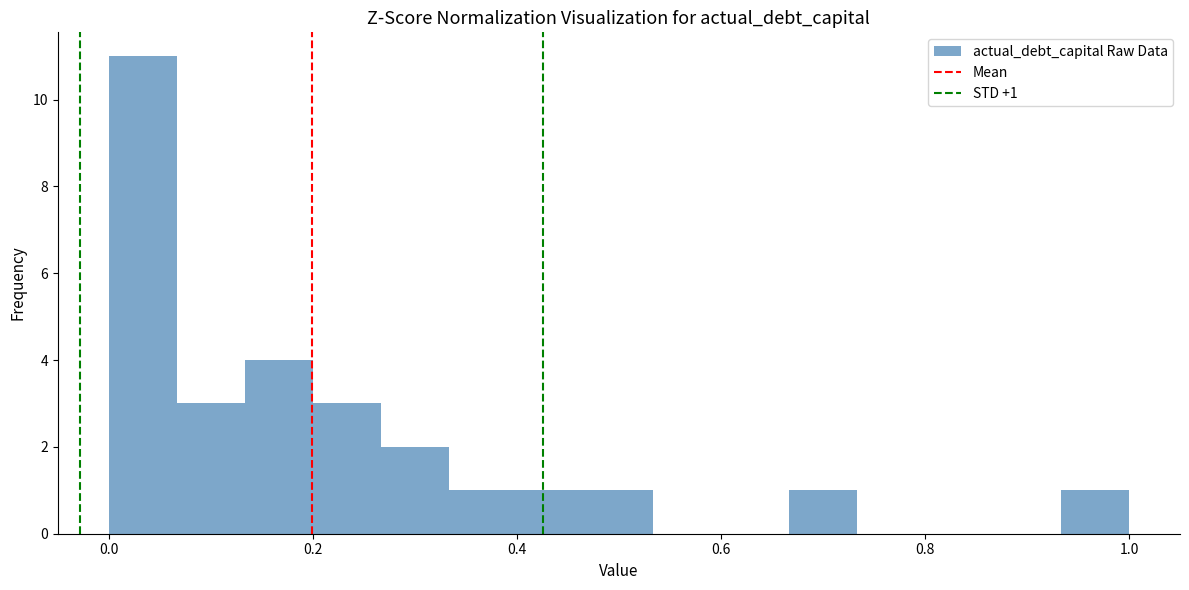

Read against the x-axis, roughly where is the centre of the tallest bar?

0.04